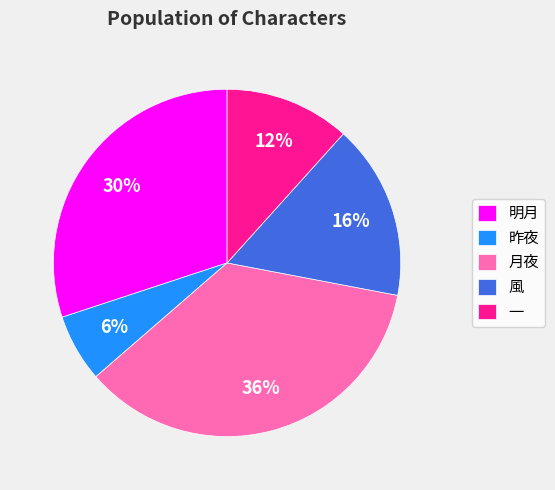

Does 明月 represent more than half of the total?

No